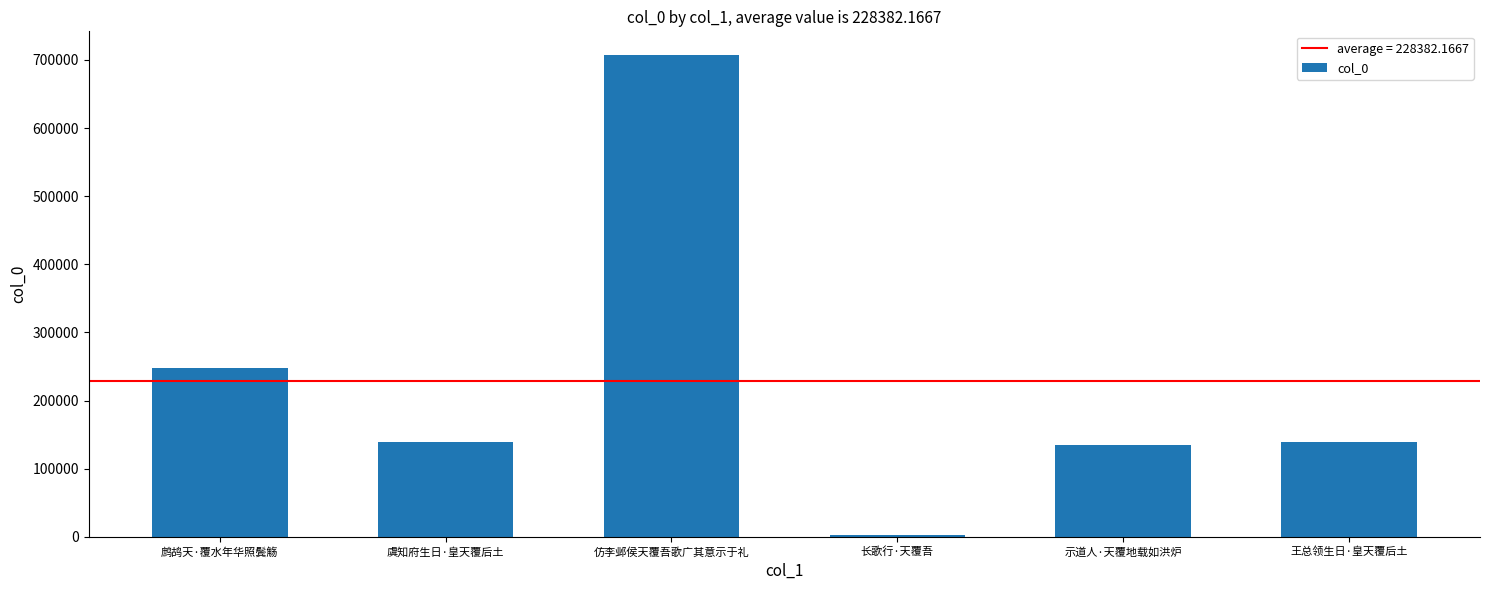

What position from the right is 鹧鸪天·覆水年华照鬓觞?

6